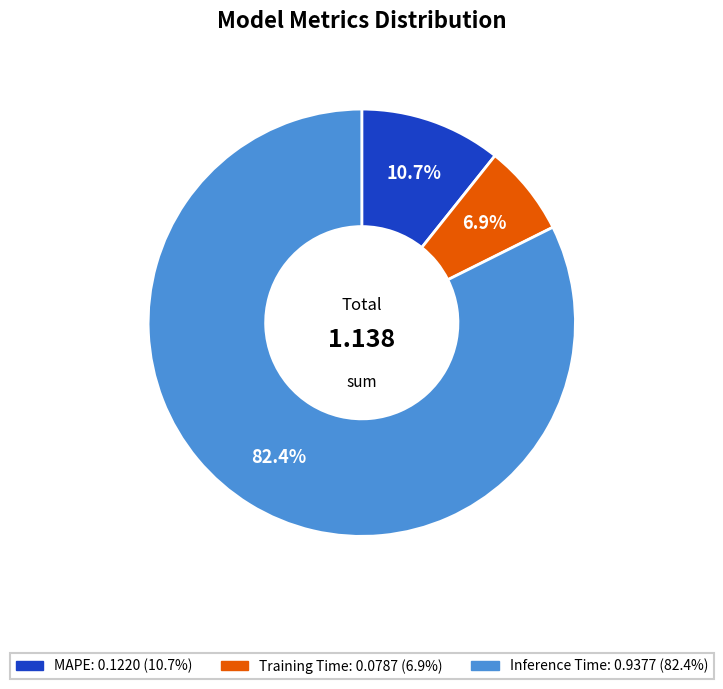

To the nearest percent, what is the combined percentage of MAPE and Training Time?

18%